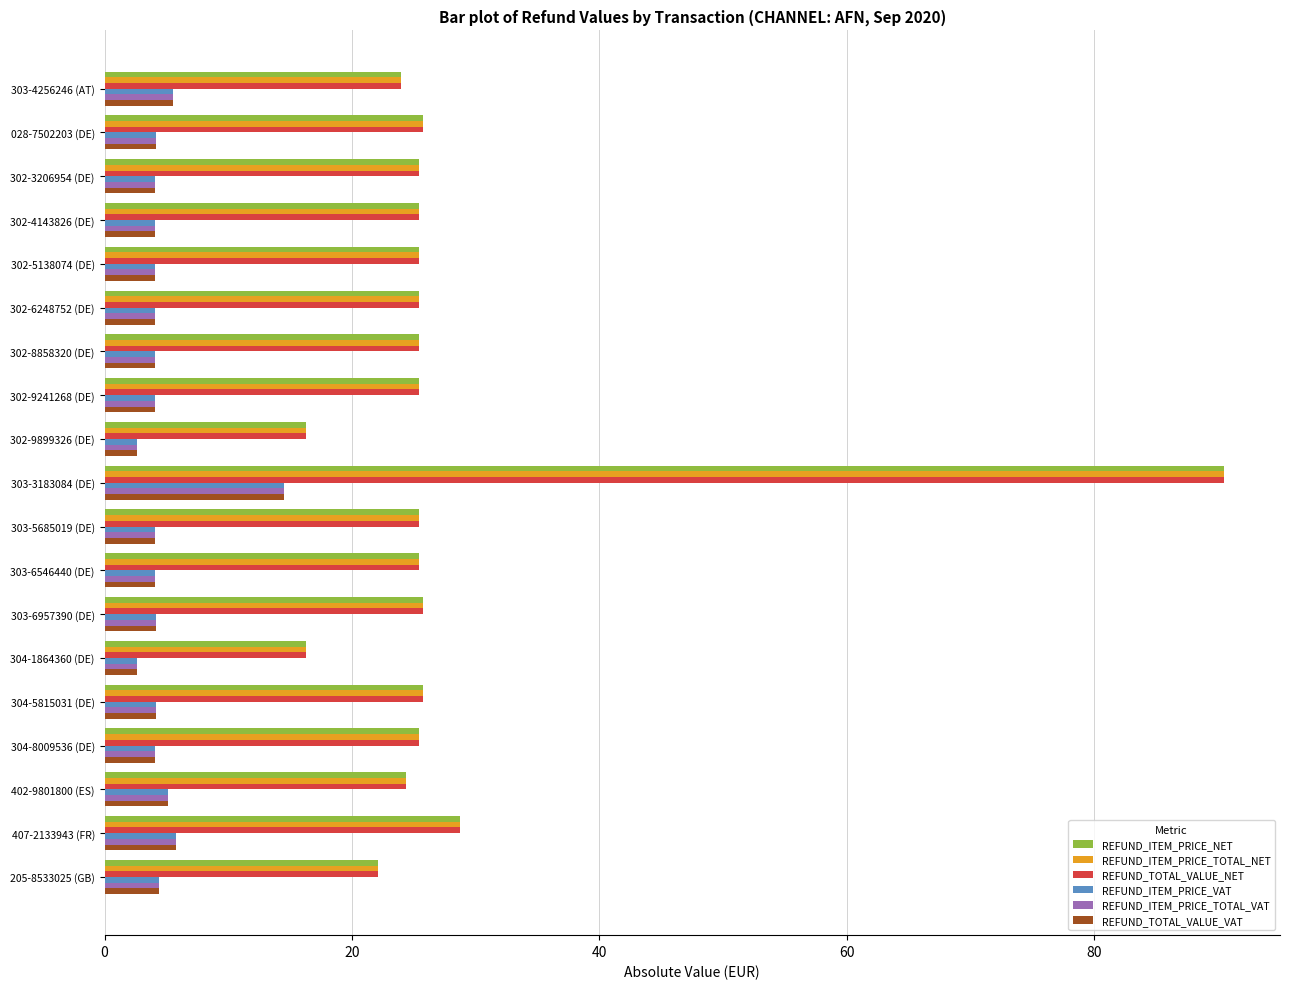

What is the sum of all REFUND_ITEM_PRICE_TOTAL_VAT values?

89.5